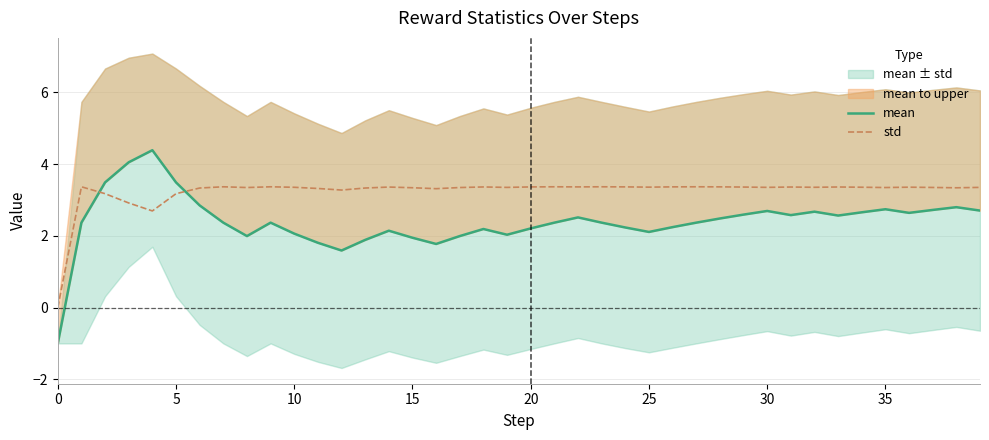

What is the sum of the mean values at 15 and 31?

4.5